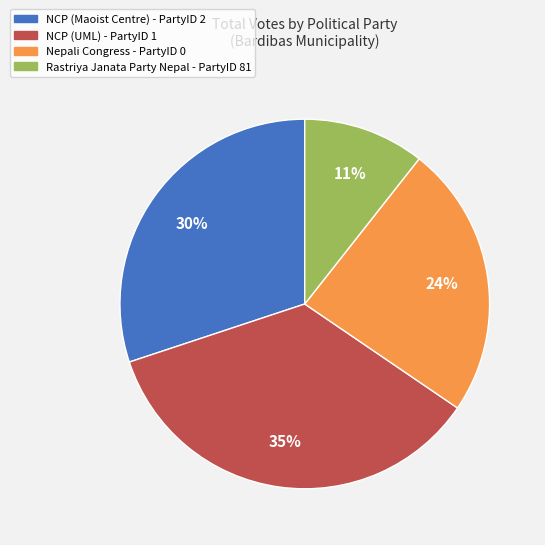

To the nearest percent, what percentage of the pie is Nepali Congress - PartyID 0?

24%